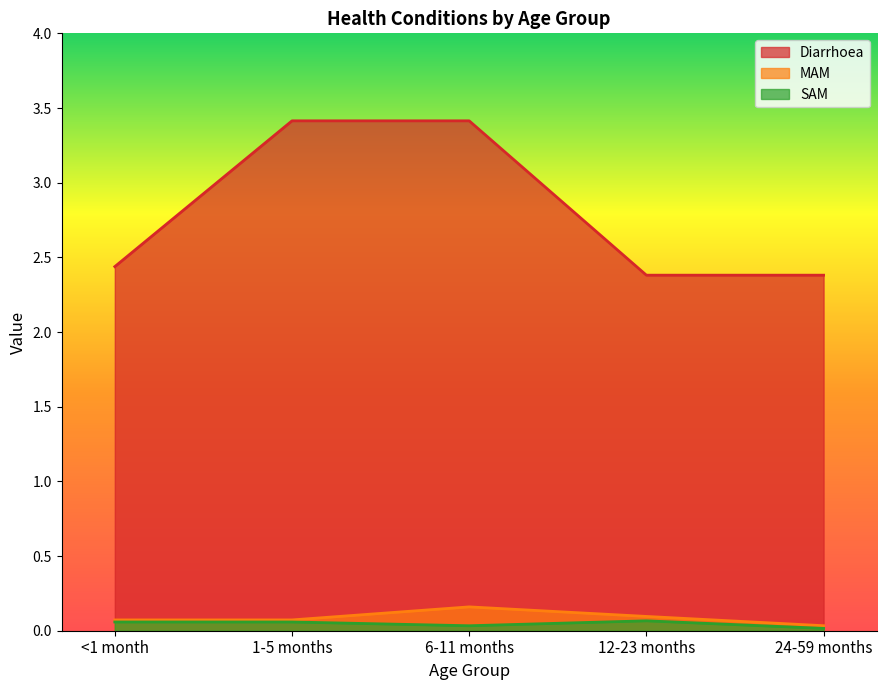

What is the sum of the MAM values at 1-5 months and 24-59 months?

0.1